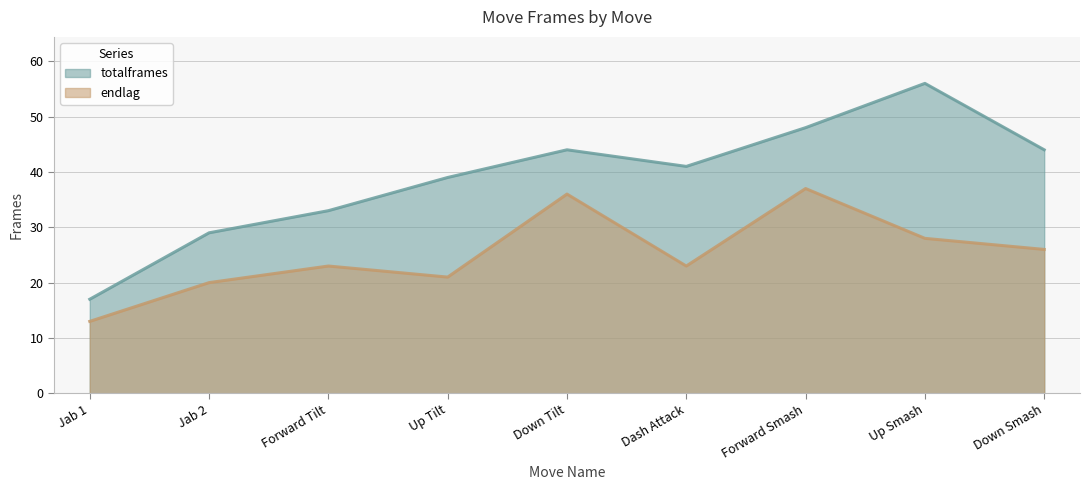

What is the approximate value of totalframes at Dash Attack, to the nearest 5?

40